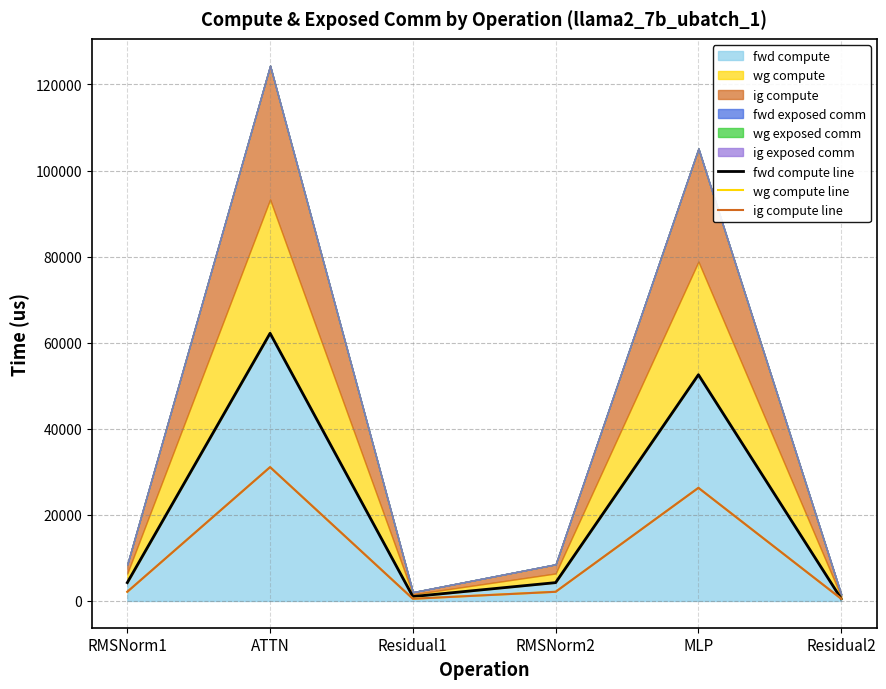

How many values in the wg compute line series are below 2129?

2